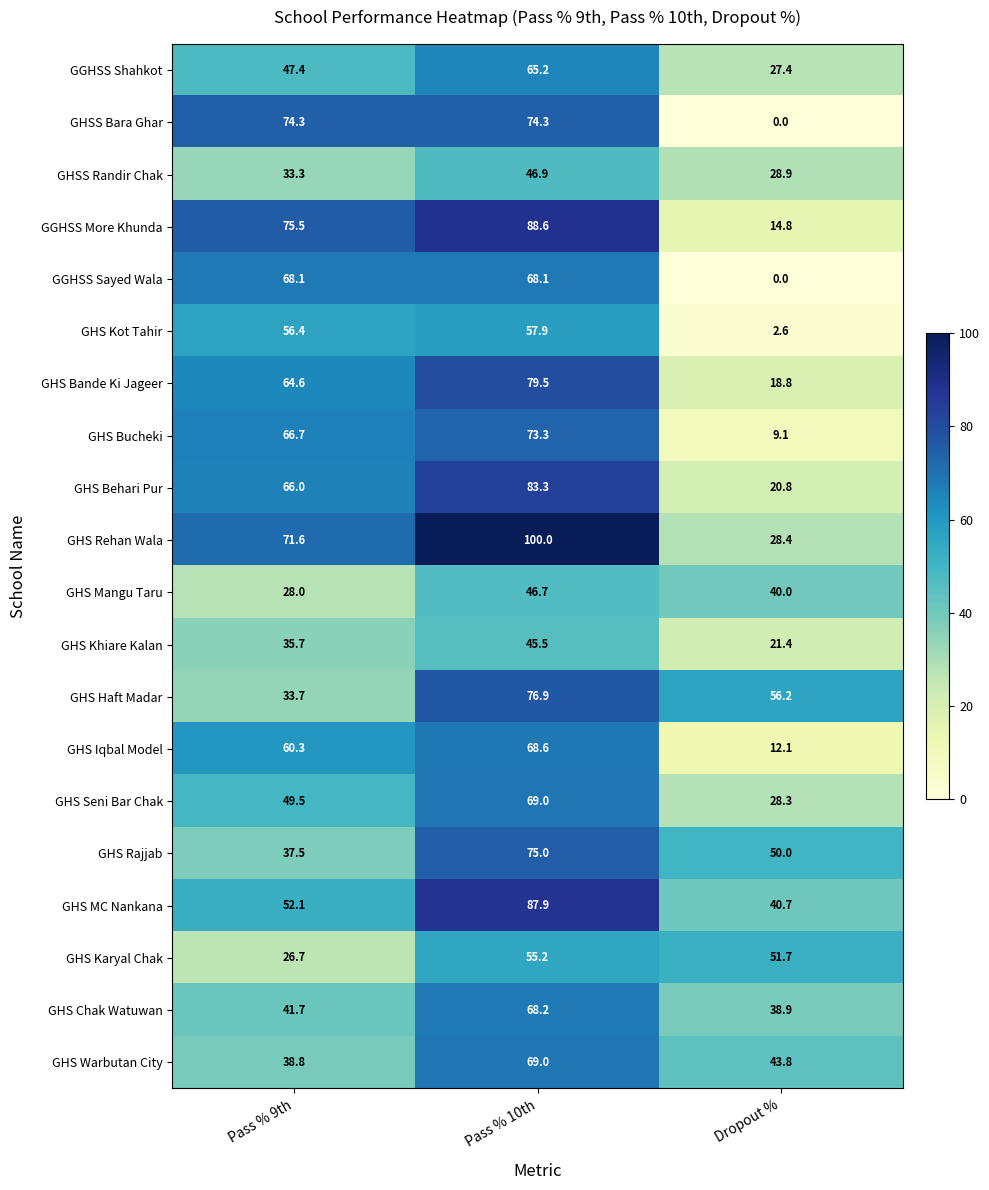

The GGHSS Shahkot series shows 47.4 at Pass % 9th. True or false?

True